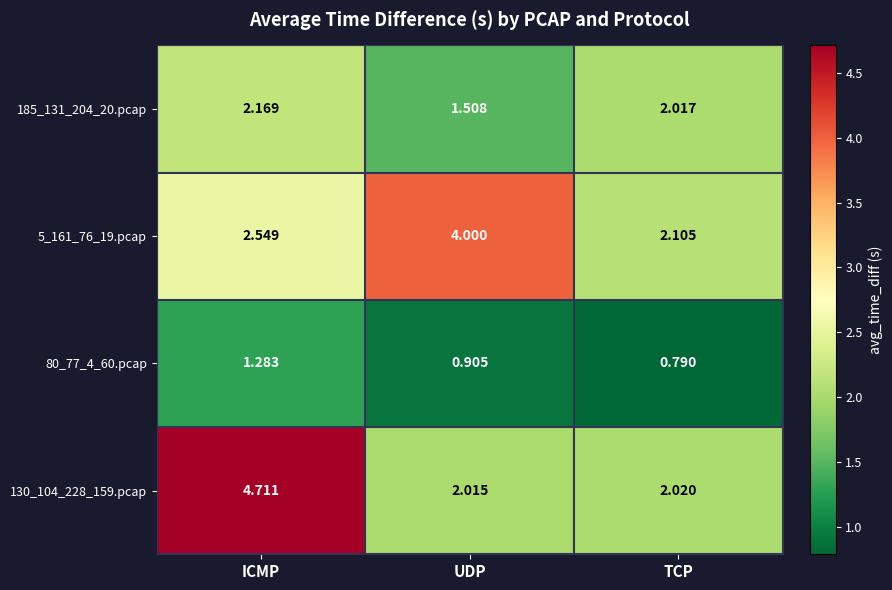

Is the value of 130_104_228_159.pcap at TCP greater than the value of 80_77_4_60.pcap at UDP?

Yes